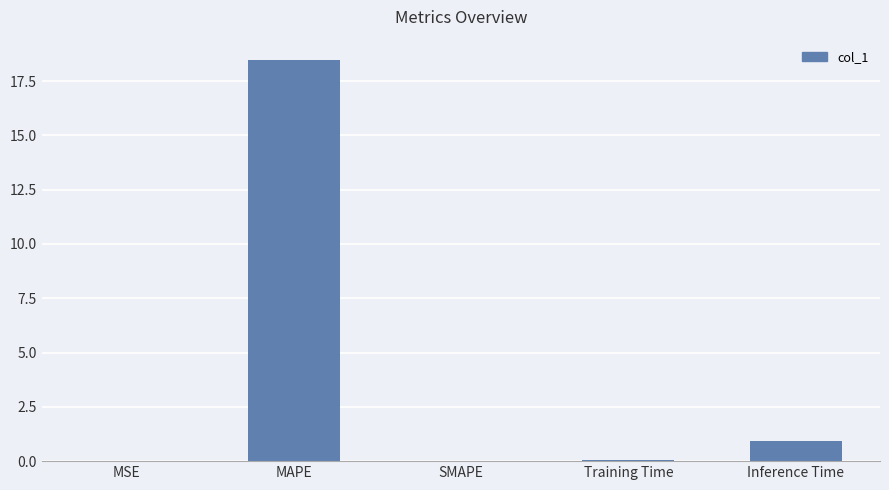

What is the sum of all values?

19.5